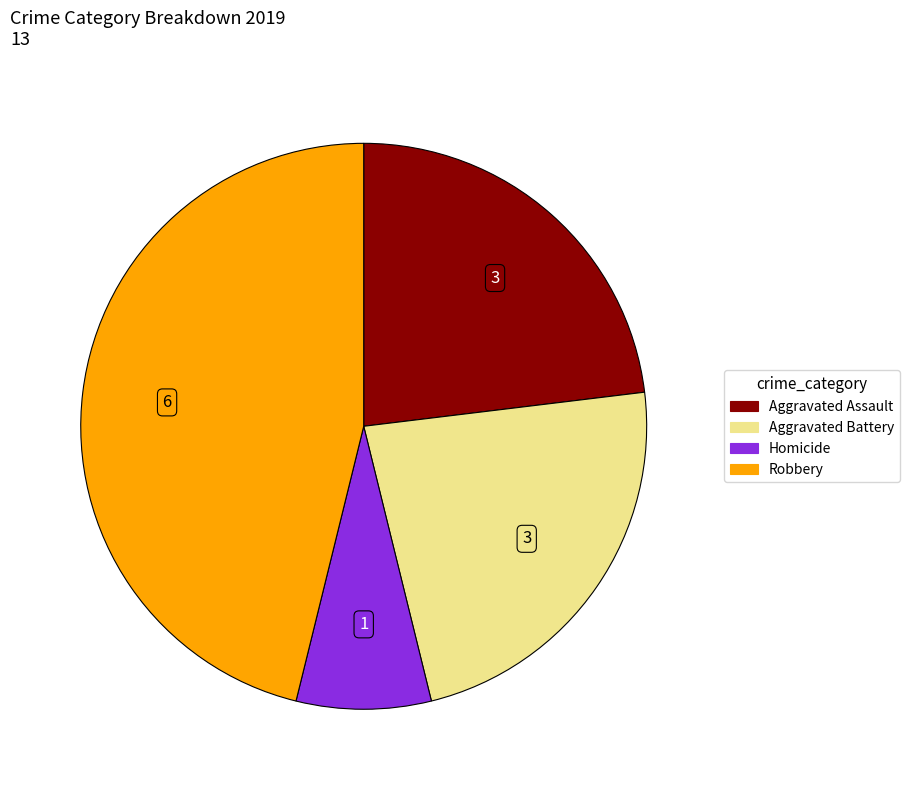

Is there any slice that represents more than half of the pie?

No